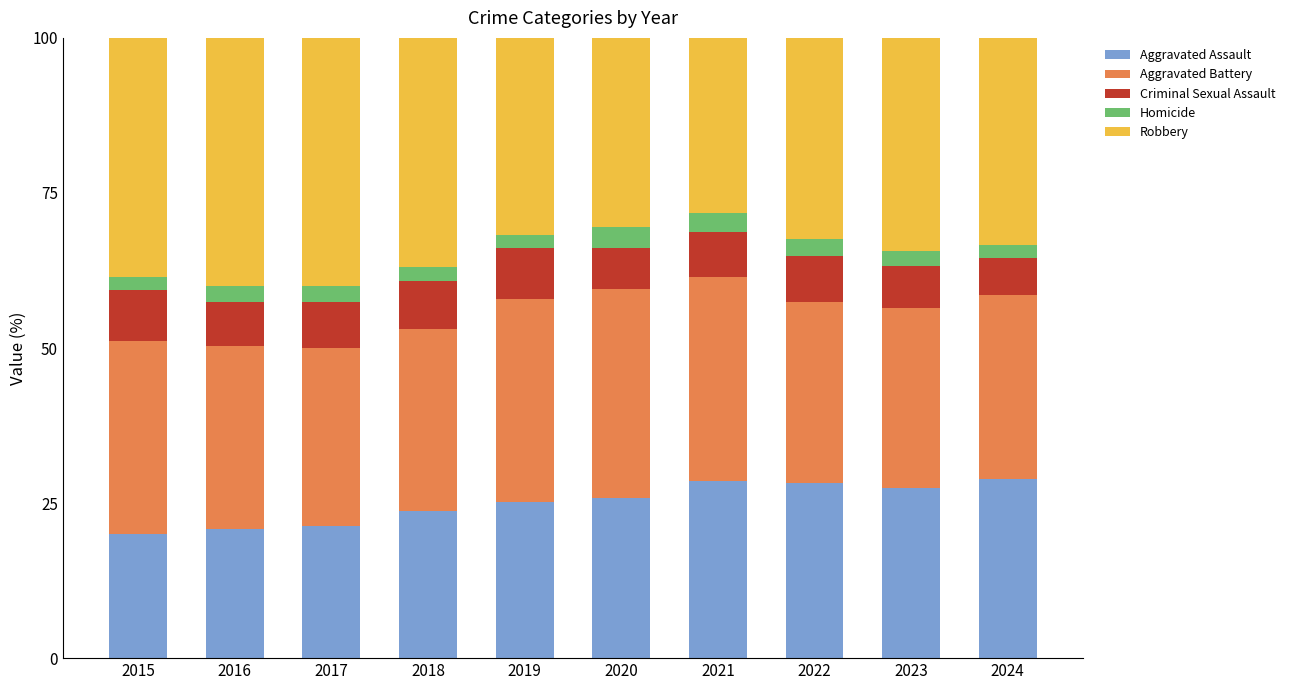

What is the sum of the Aggravated Assault values at 2019 and 2021?

53.8